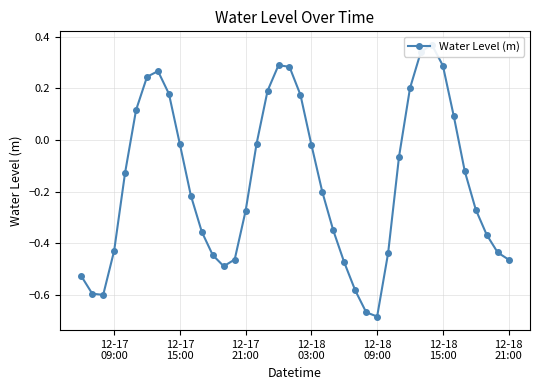

Is this an area chart (filled region under the line)?

No